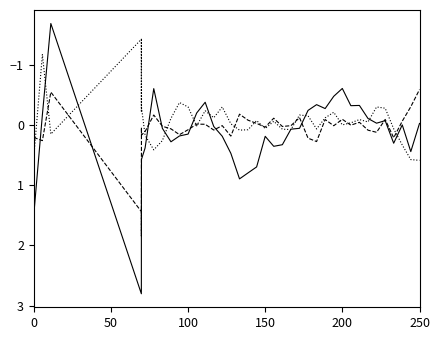

What is the smallest value displayed?

-1.7